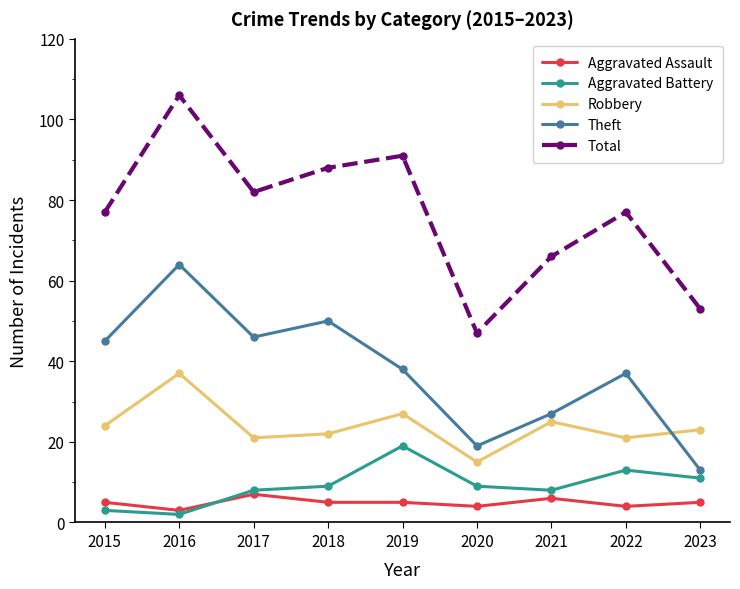

Does the chart display data point markers on the line(s)?

Yes